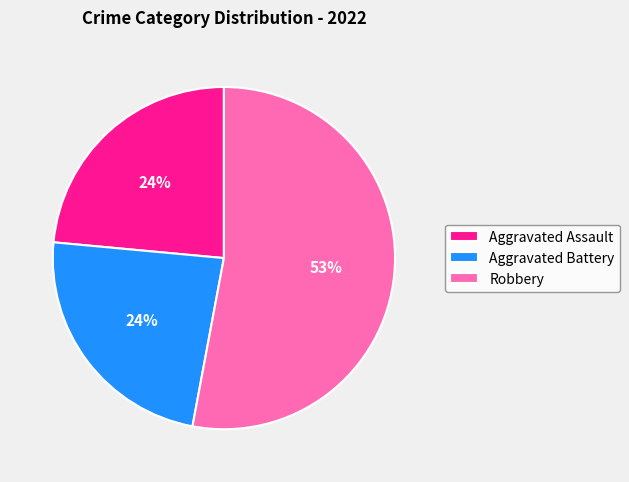

Approximately how many times larger is the value at Aggravated Battery compared to Aggravated Assault?

1.0